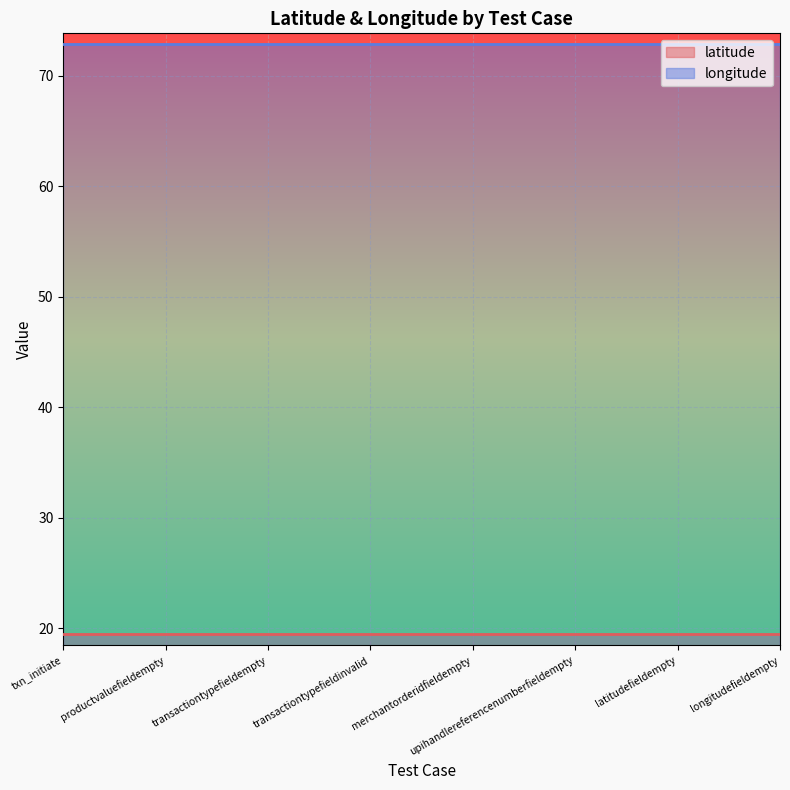

What is the total value across all series at transactiontypefieldinvalid?

92.4